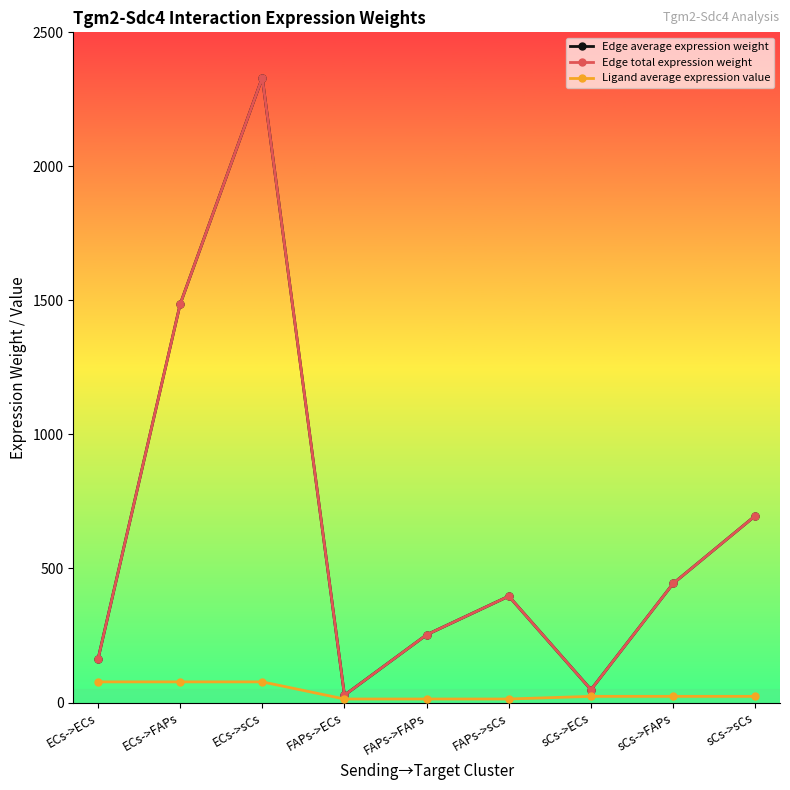

Is this an area chart (filled region under the line)?

No